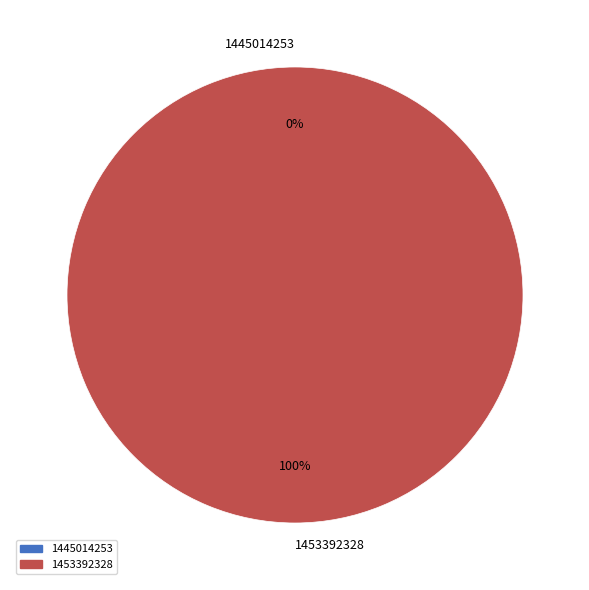

Which slice is the smallest?

1445014253